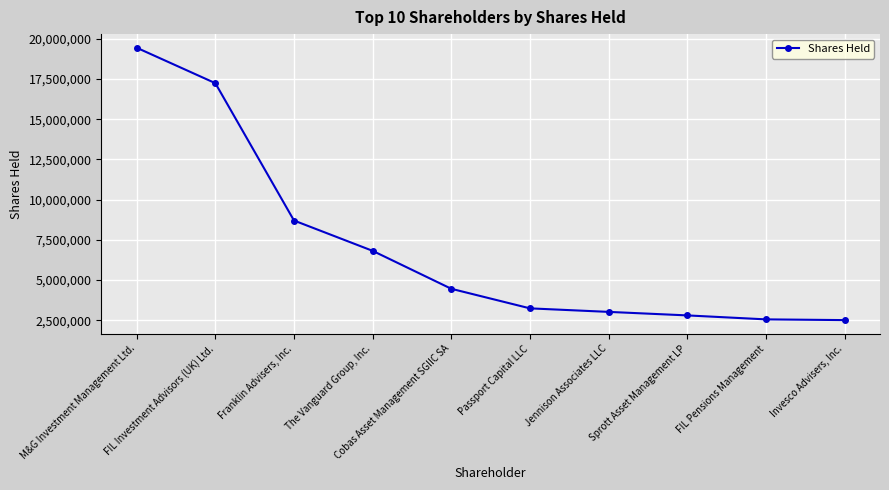

What is the difference between the second highest and second lowest values?

14675838